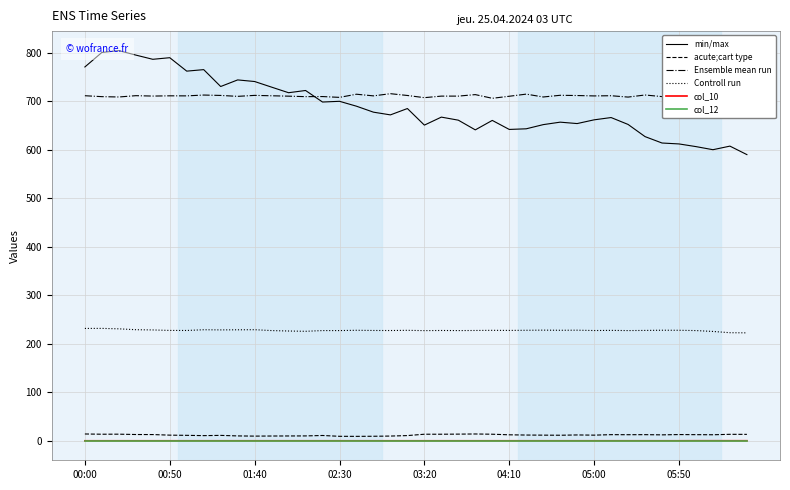

True or false: Ensemble mean run has a value of 243.0 at 02:30.

False